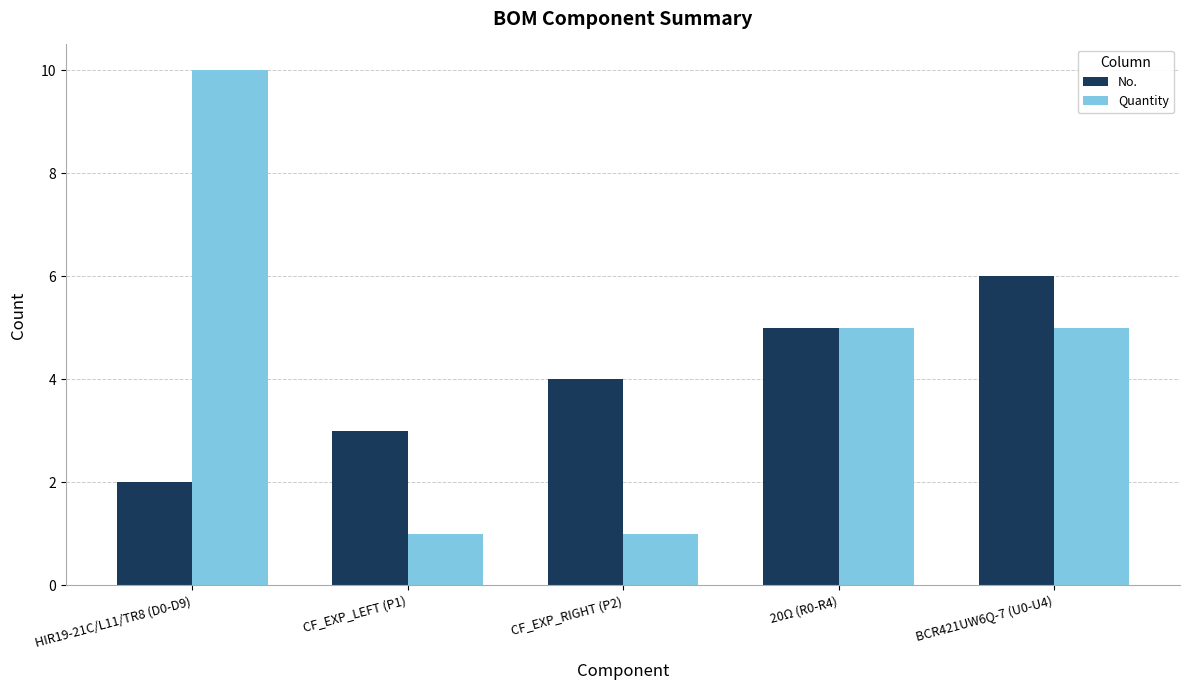

How many series are shown in this chart?

2